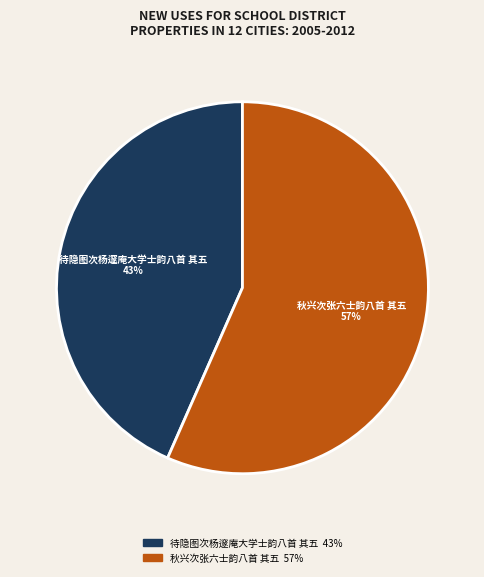

What is the ratio of the value at 秋兴次张六士韵八首 其五 to the value at 待隐图次杨邃庵大学士韵八首 其五?

1.3